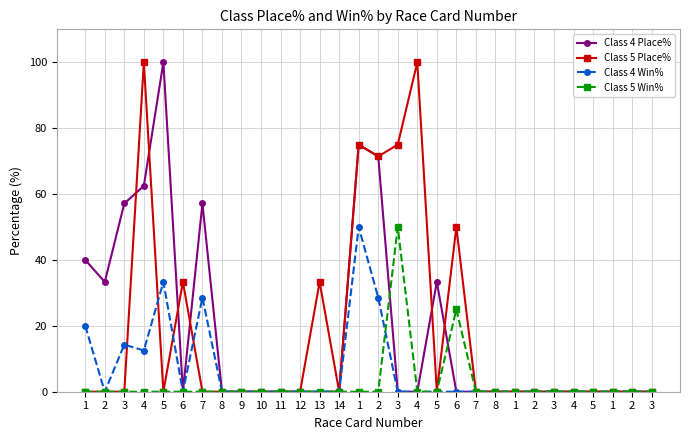

How many data points does each series have?

30